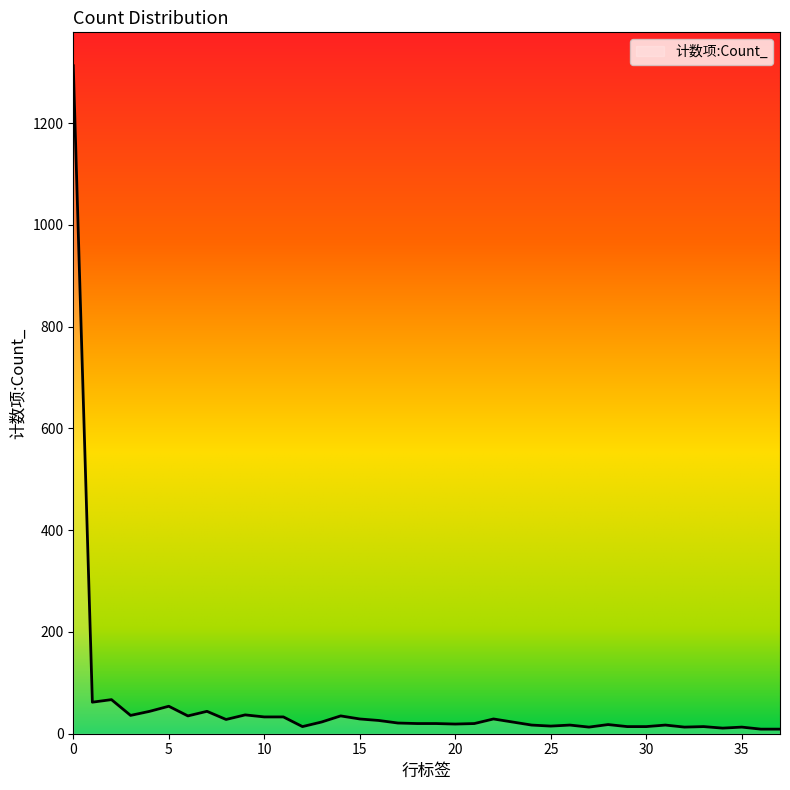

What is the greatest value displayed?

1313